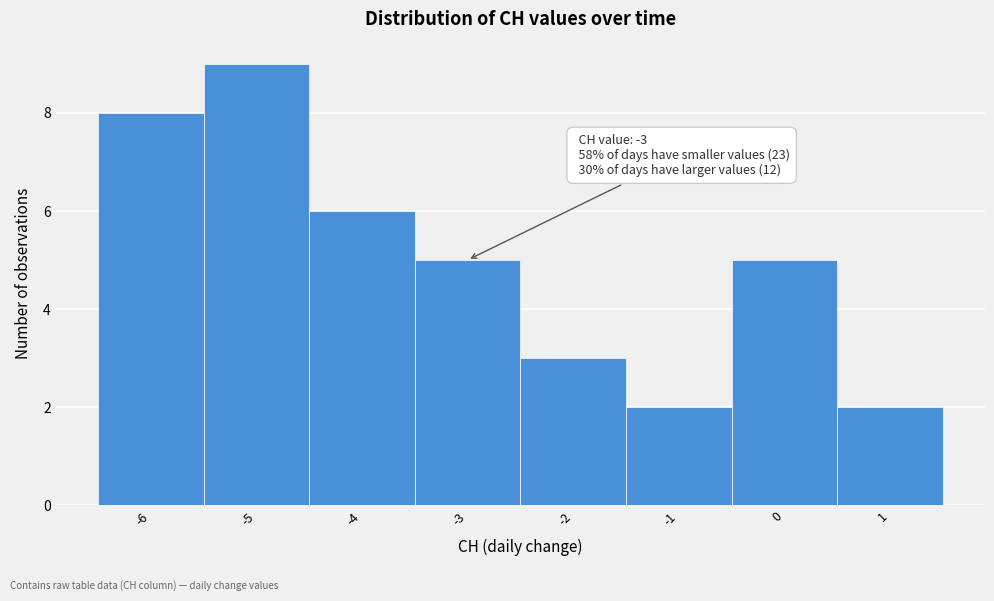

Which range on the x-axis has the tallest bar?

-5.5 to -4.5